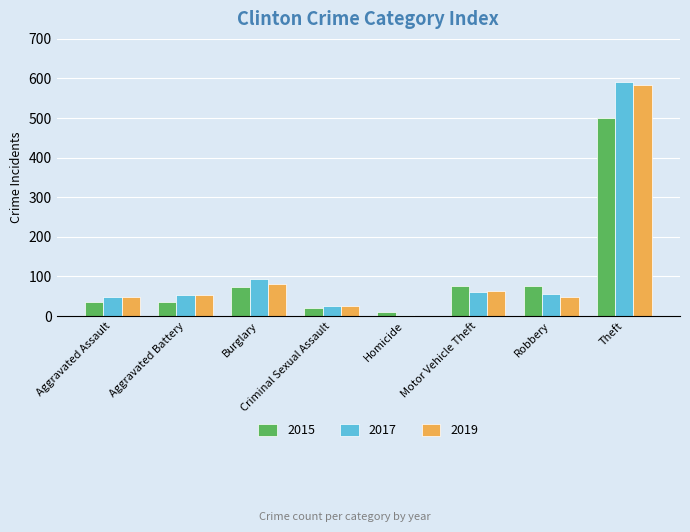

Which series changed the most between Burglary and Theft?

2019